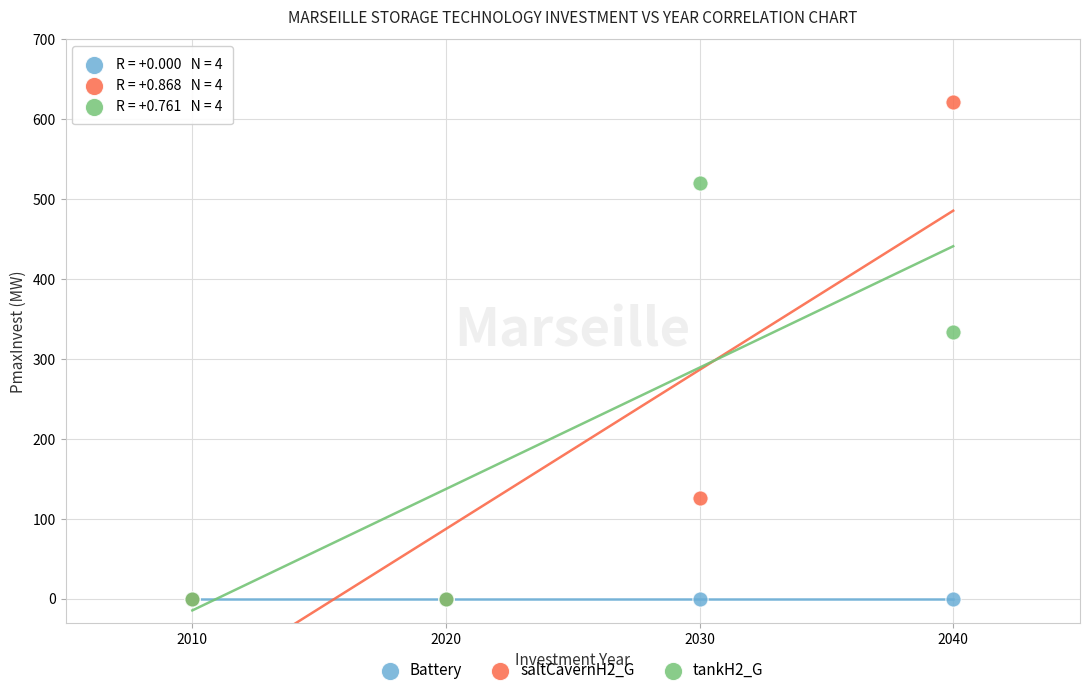

Across all series, what Y value is closest to 310?

333.2